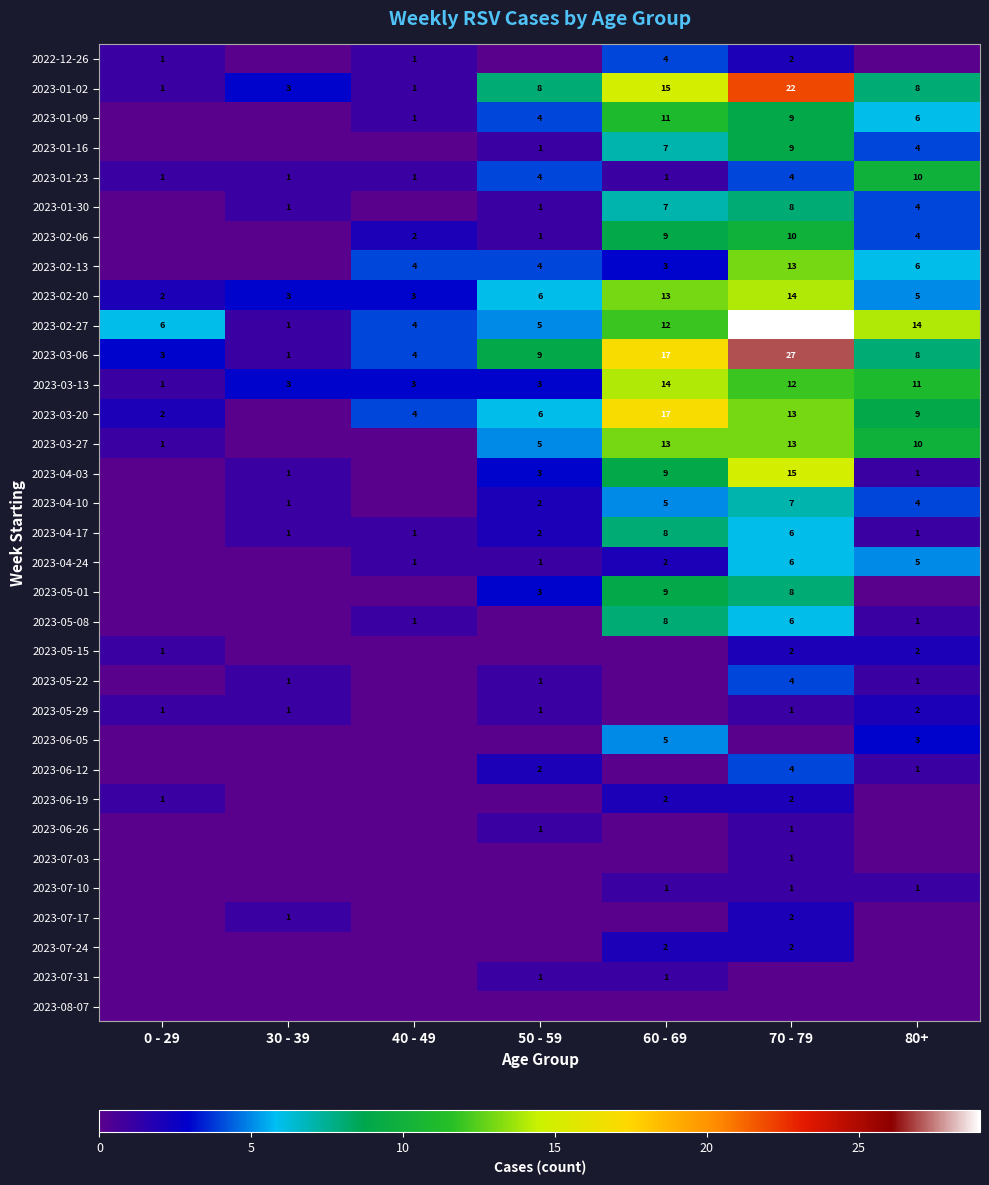

True or false: 2023-05-29 has a value of 2 at 80+.

True